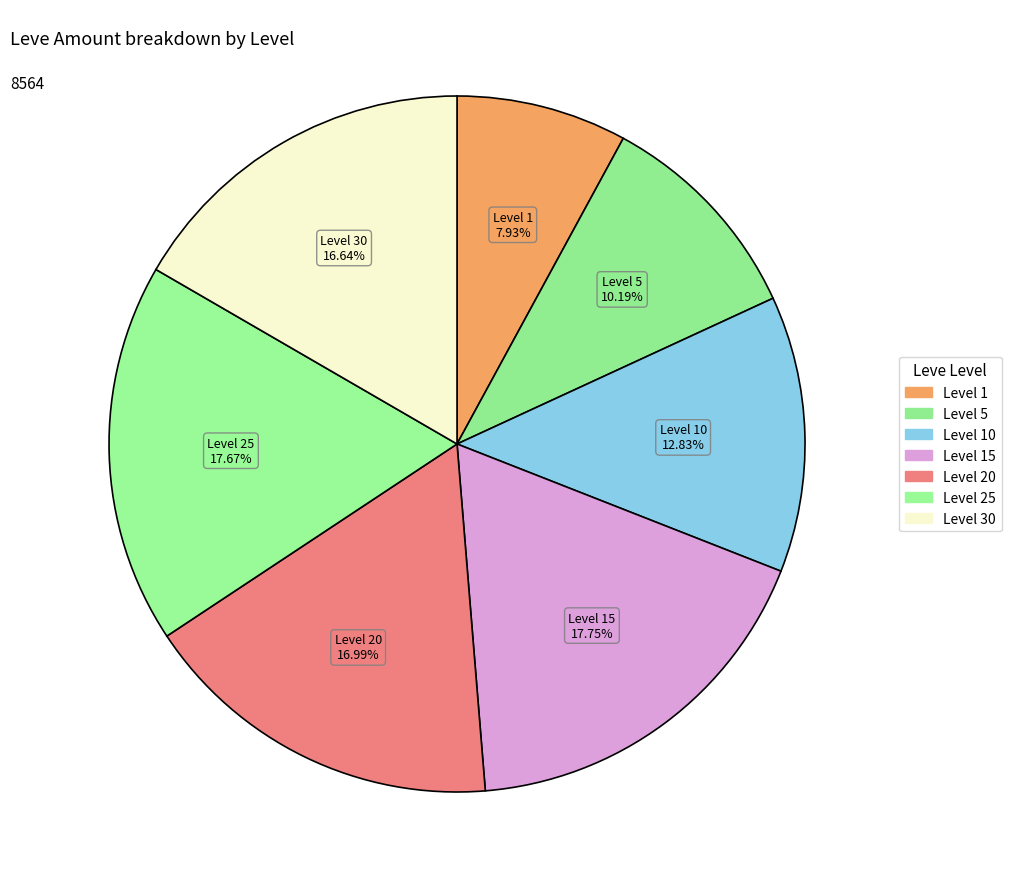

Count the number of slices in the pie.

7